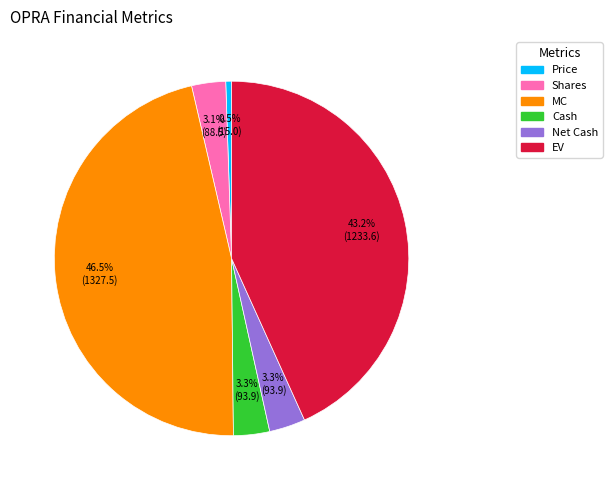

Which category has the smallest portion of the pie?

Price